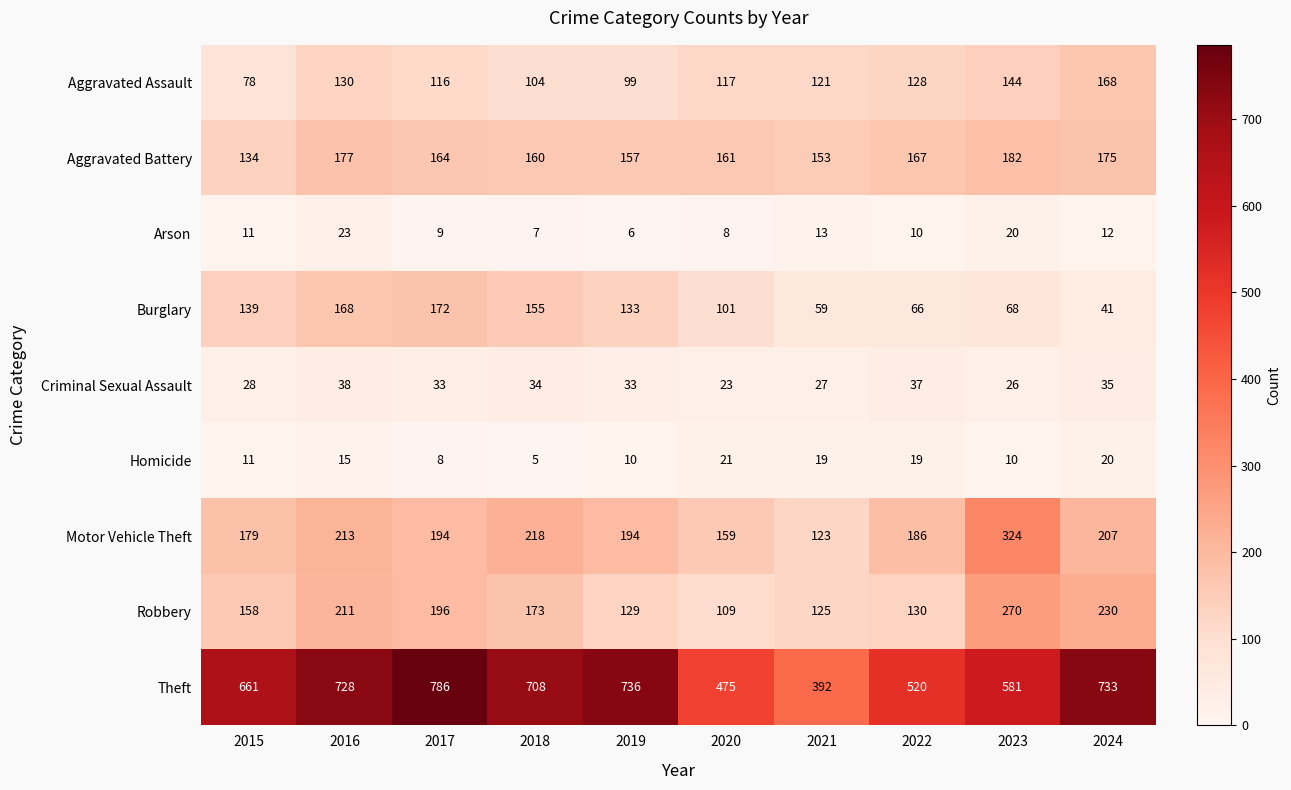

Where is Arson nearest to the value 14?

2021